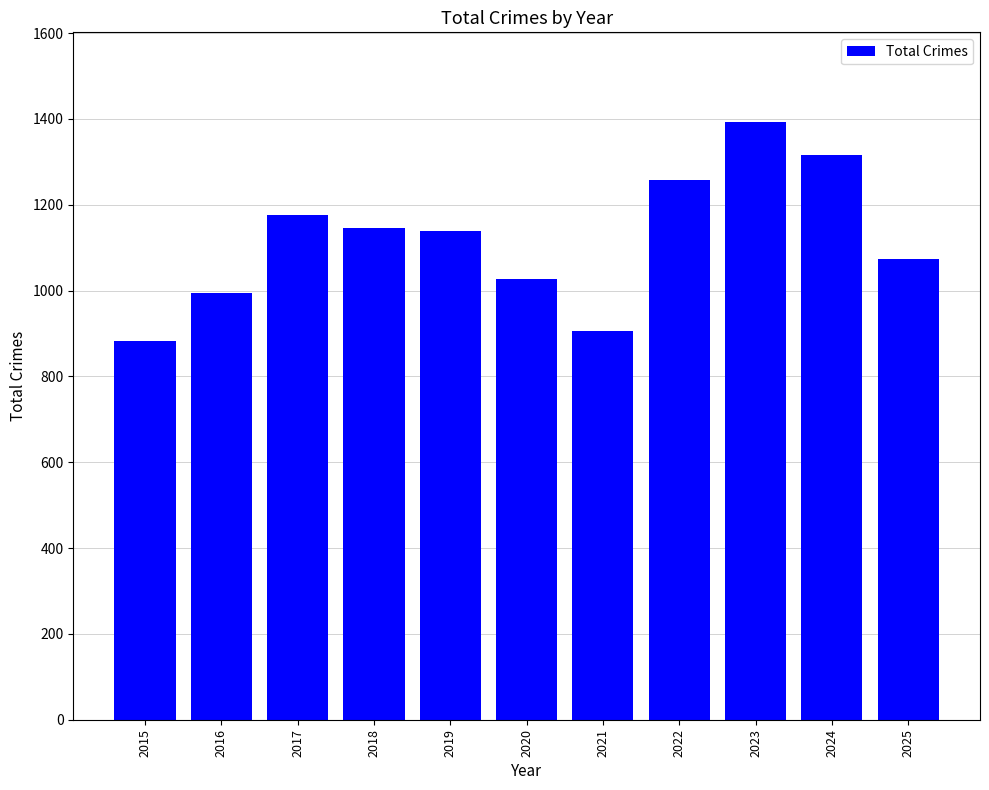

The value at 2019 is 1139. True or false?

True